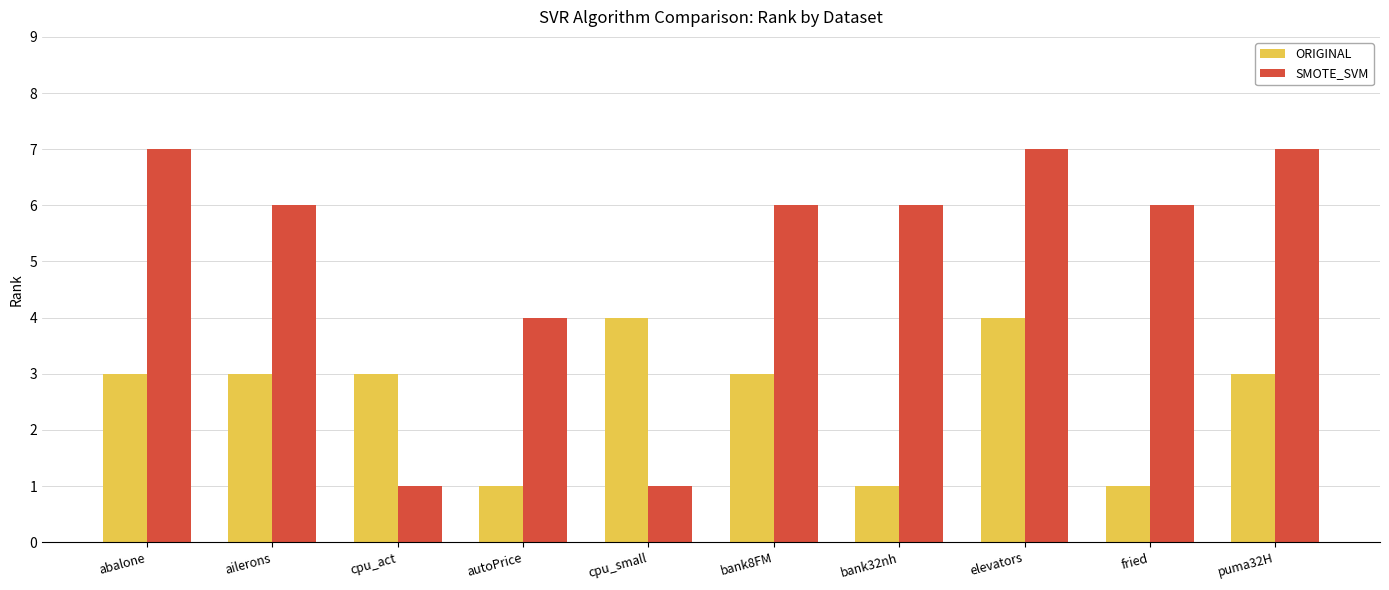

What is the maximum value shown in the chart?

7